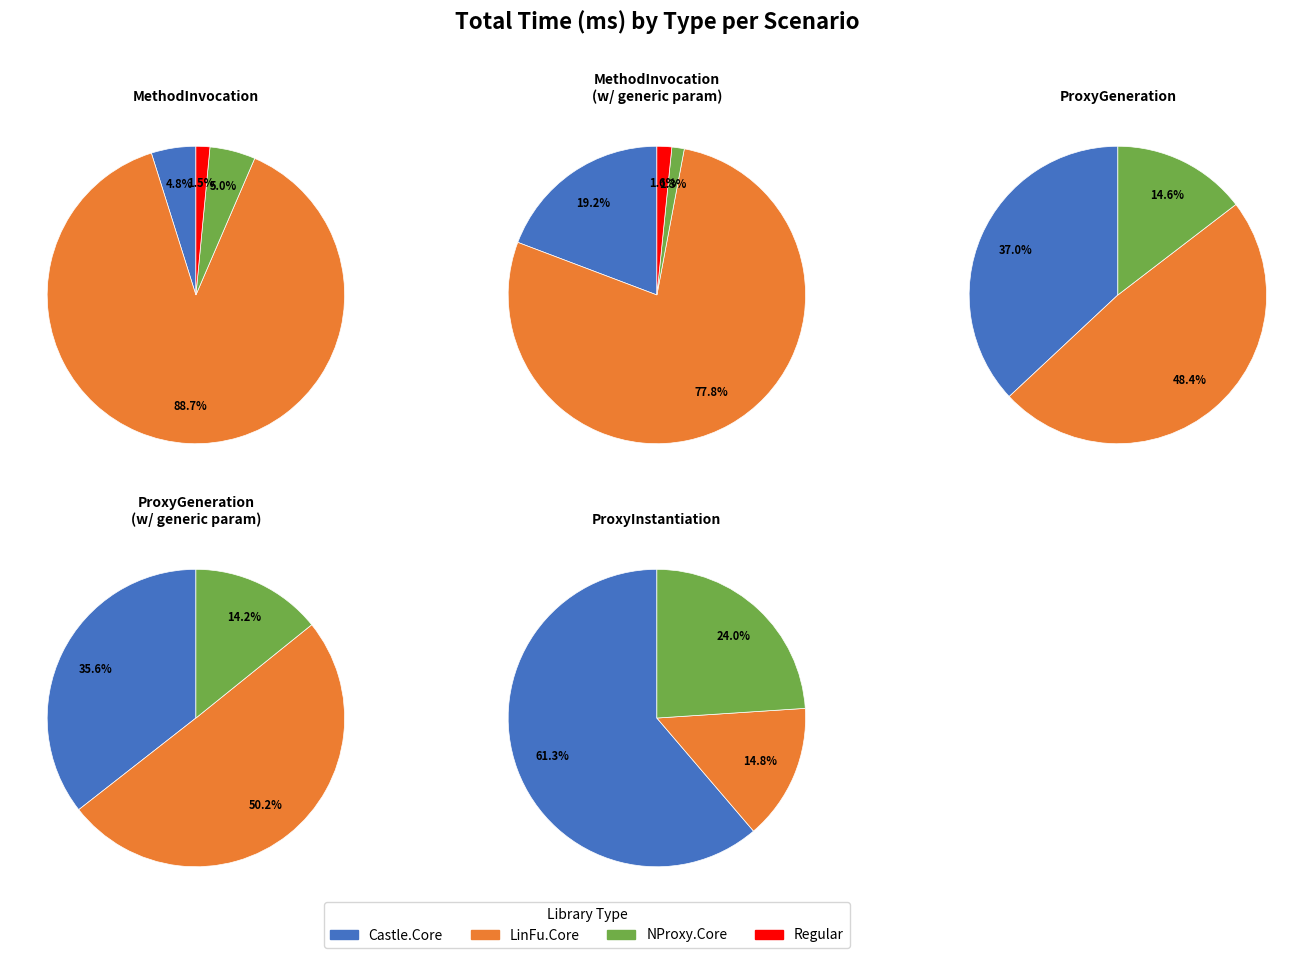

Is it true that 2 is 0% of the pie?

True